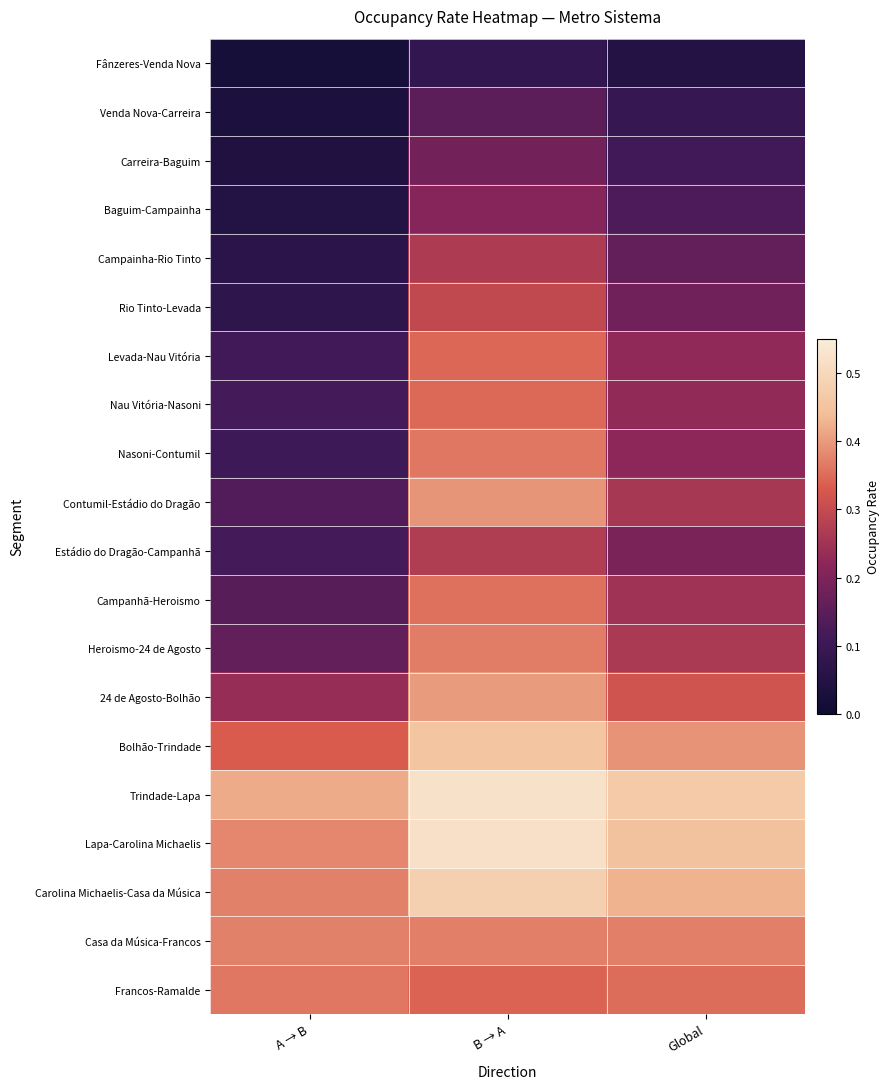

What is the difference between the highest and lowest values at A → B?

0.4